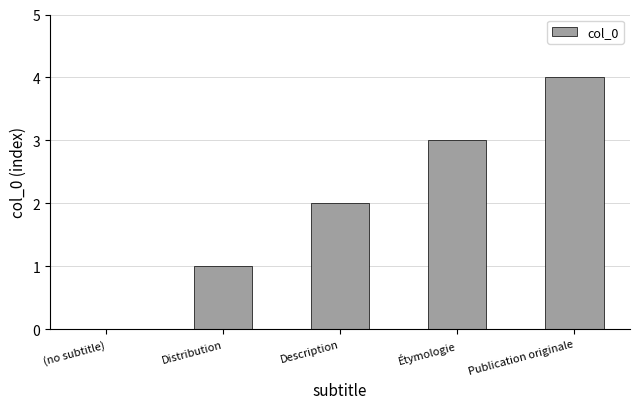

What value does the data have at Étymologie?

3